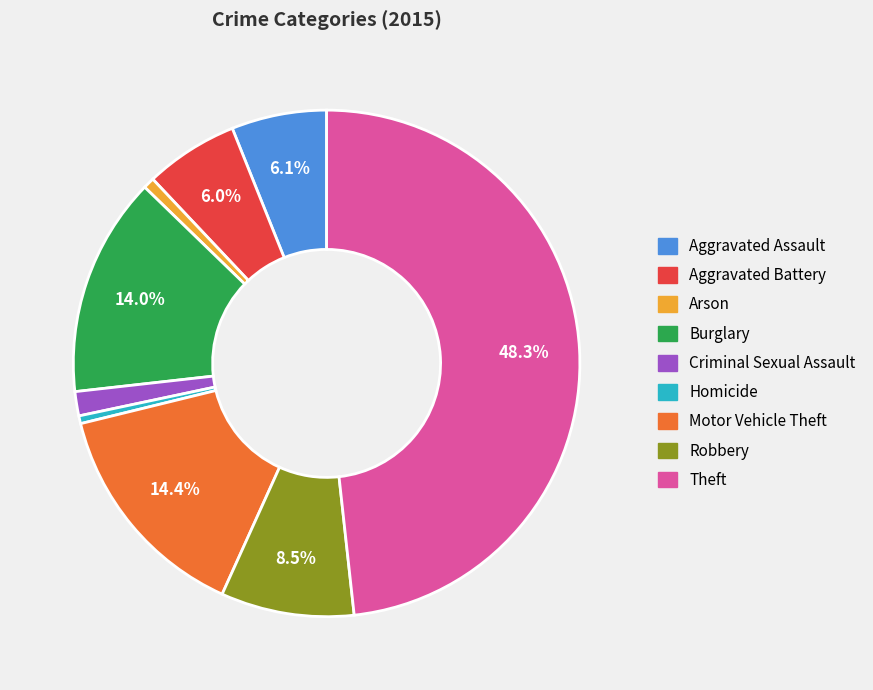

To the nearest percent, what portion does Burglary represent?

14%